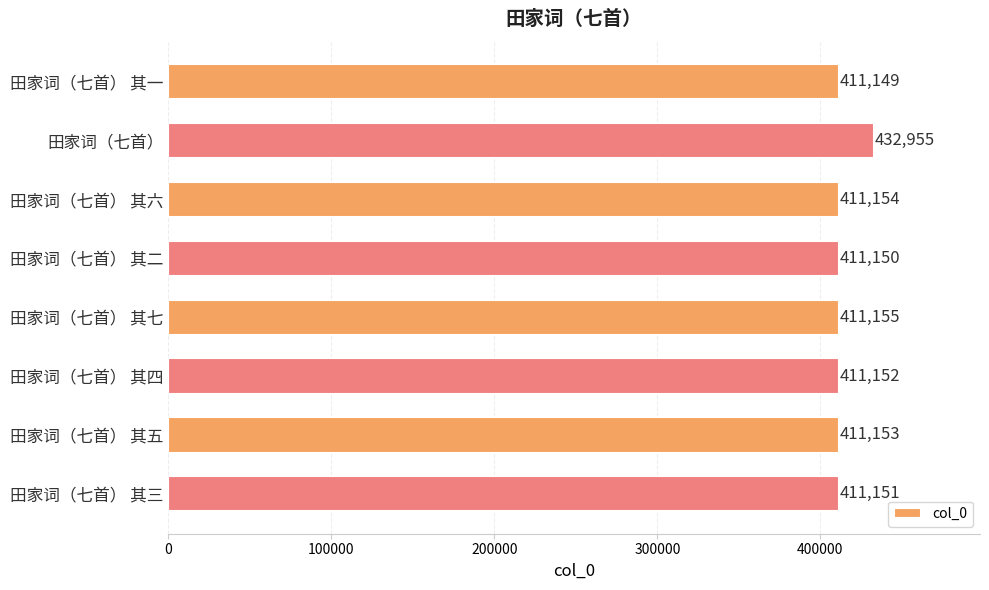

What is the label of the 1st bar from the bottom?

田家词（七首） 其三